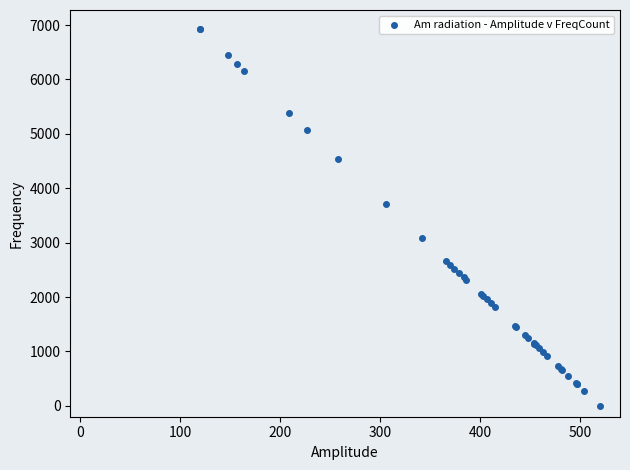

What Y value in the scatter plot is closest to 3465?

3701.8